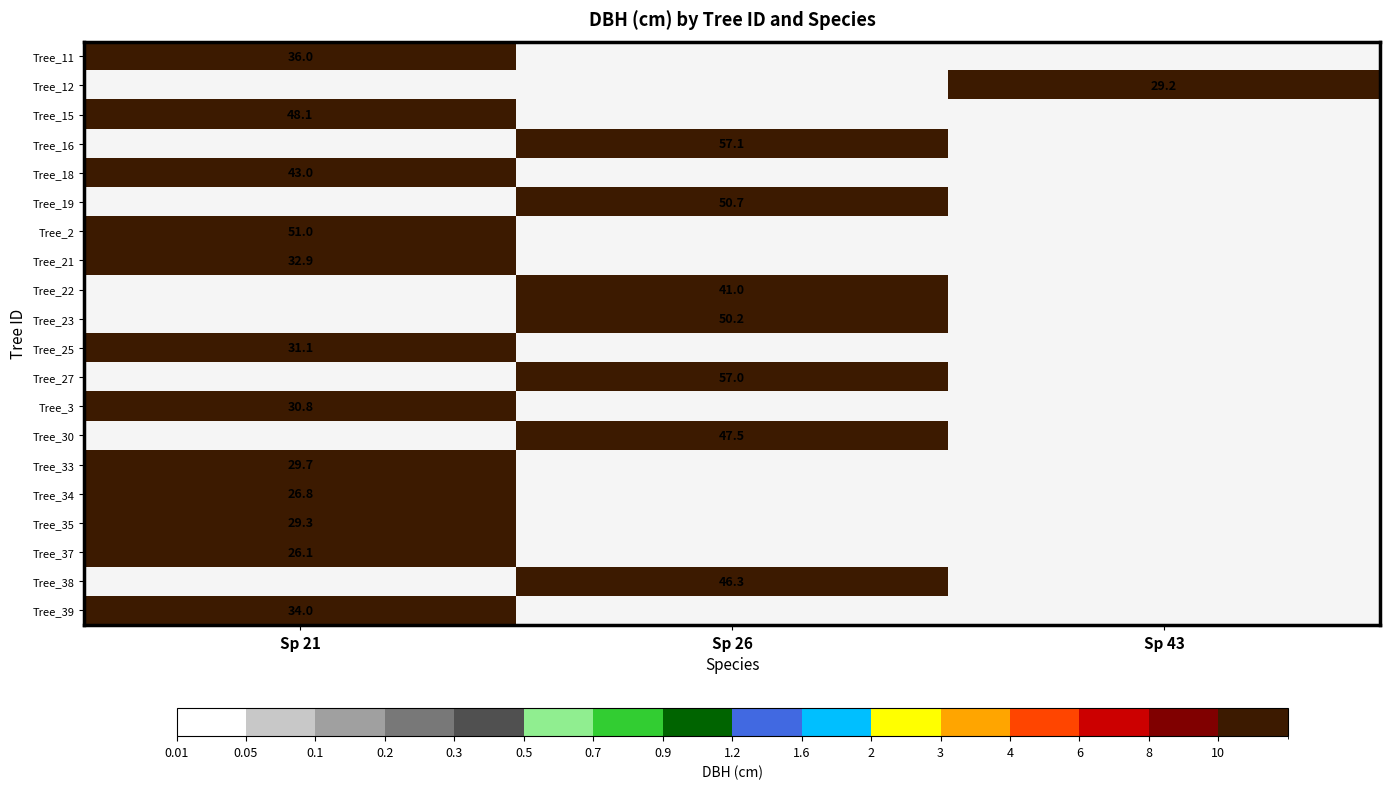

Is it true that Tree_39 equals 44.7 at Sp 21?

False